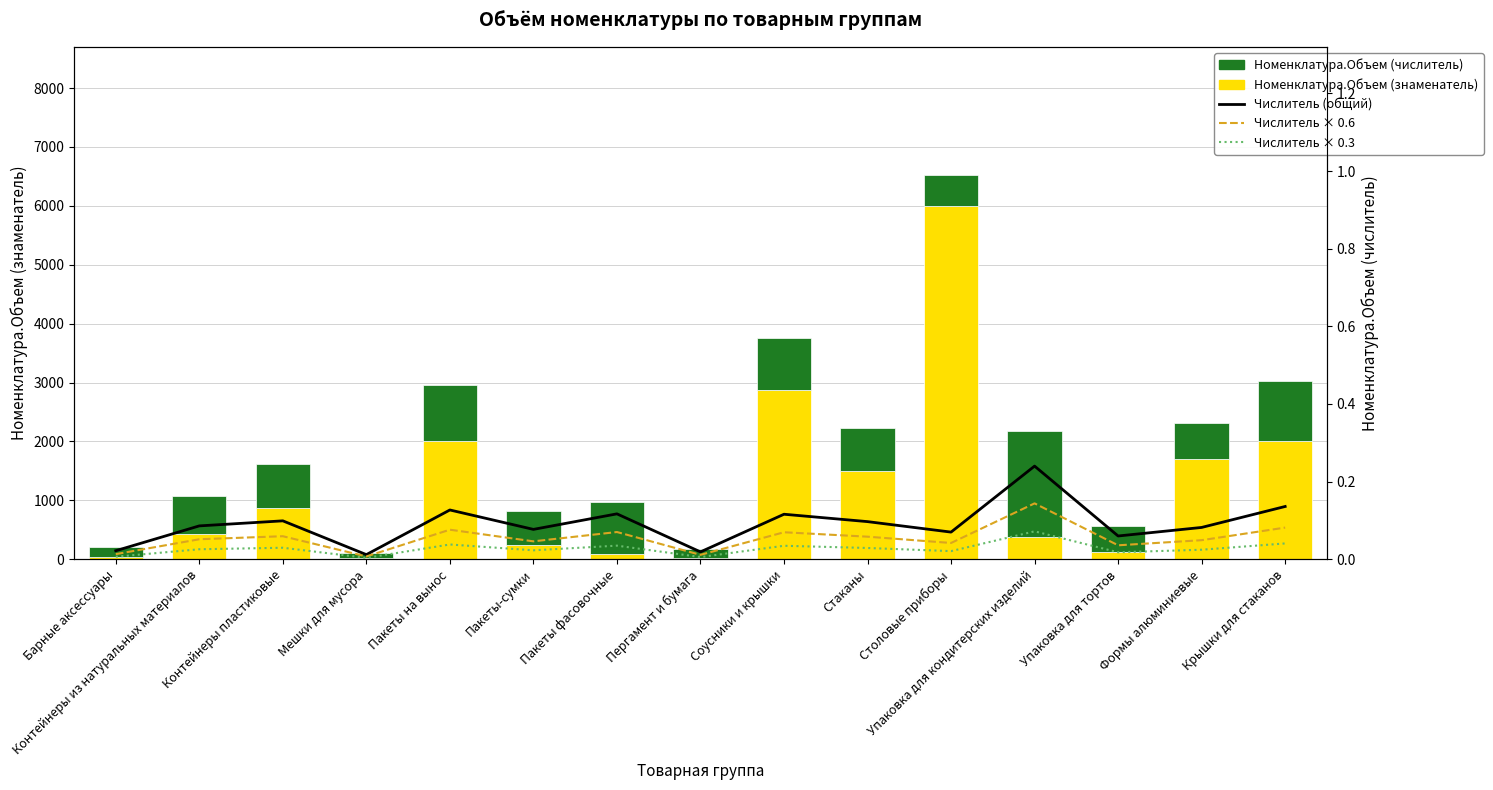

What is the spread (max minus min) of values at Упаковка для кондитерских изделий?

1799.9